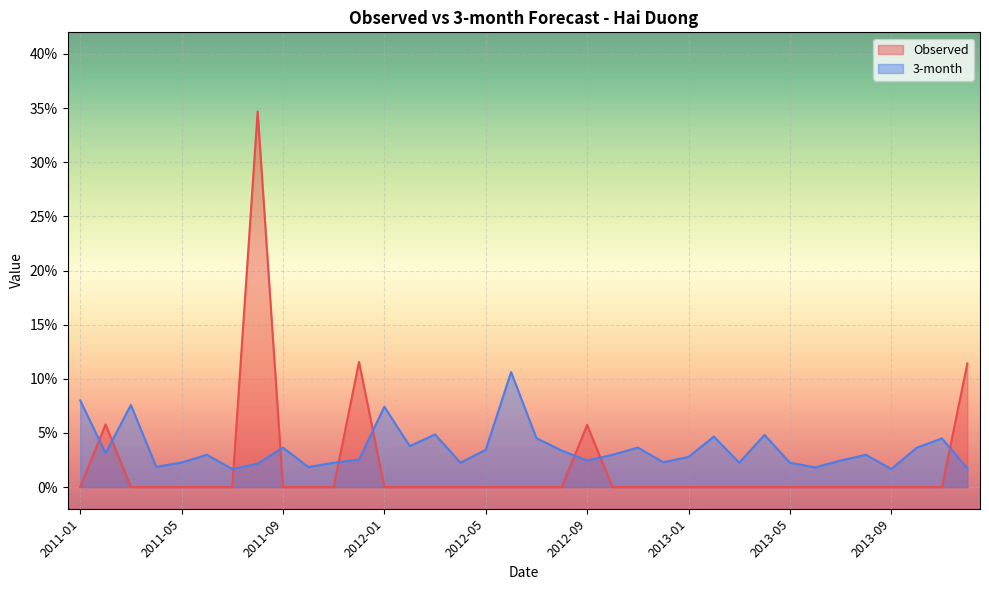

What position from the left is 2011-05?

5